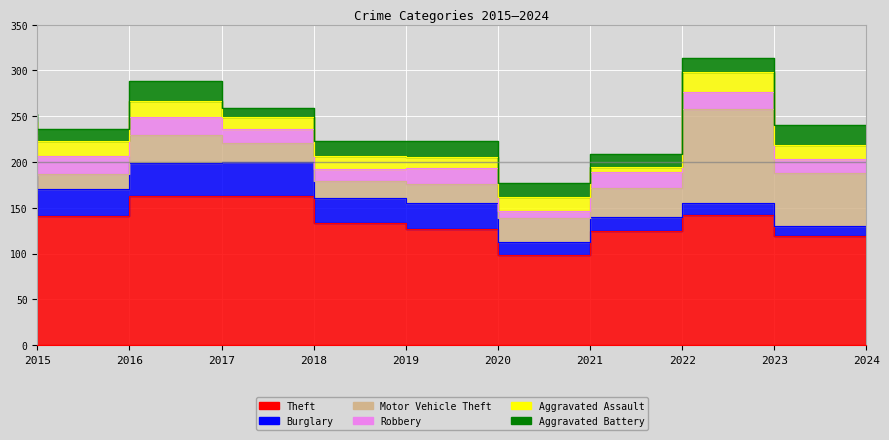

Reading right to left, transcribe all the data shown in this chart.

Theft: 119	142	125	98	127	133	163	163	141	165
Burglary: 11	13	15	15	28	28	37	36	29	20
Motor Vehicle Theft: 58	103	32	26	21	18	21	30	17	25
Robbery: 15	19	17	8	18	13	15	20	20	19
Aggravated Assault: 16	21	6	15	11	15	13	18	16	15
Aggravated Battery: 21	16	14	15	18	16	10	22	13	9